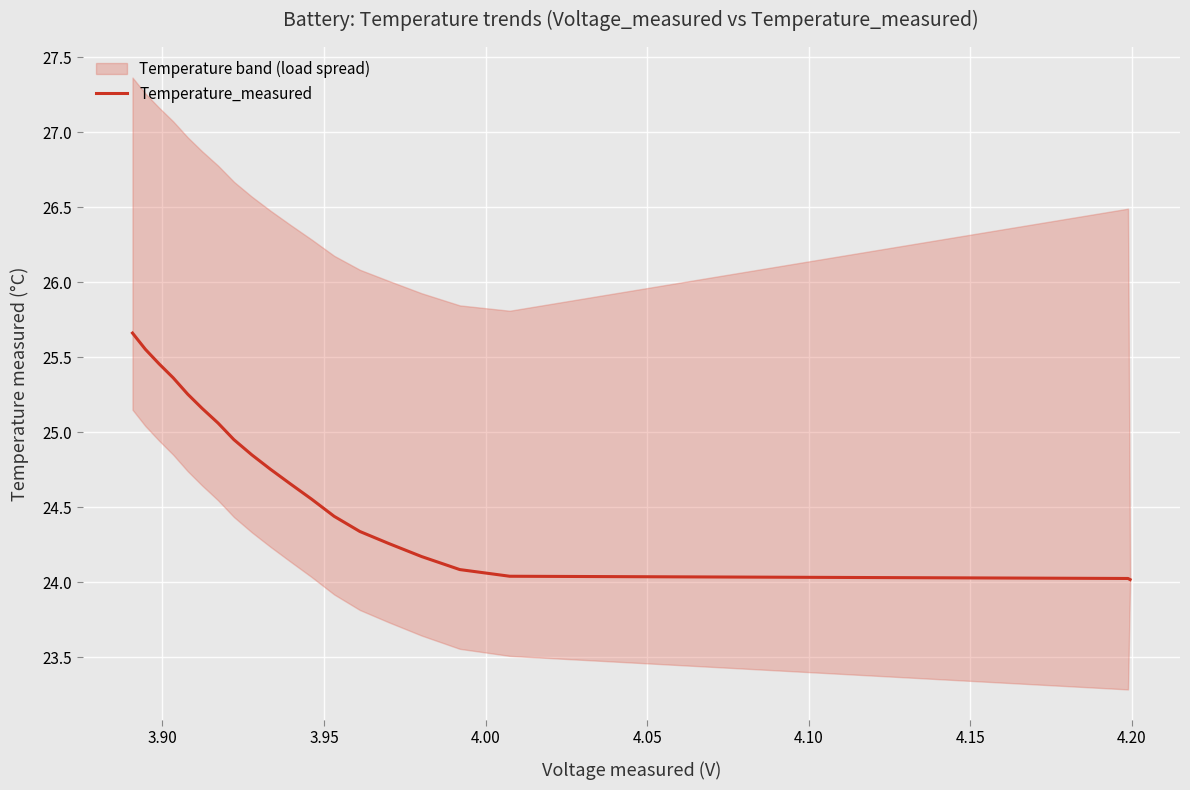

What is the sum of all values?

494.7